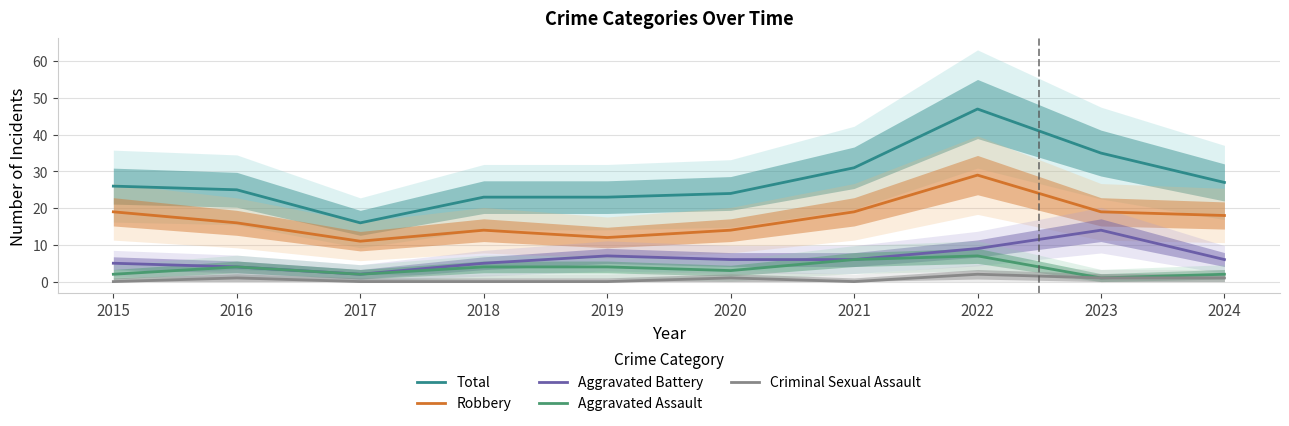

The Aggravated Battery series shows 2 at 2017. True or false?

True